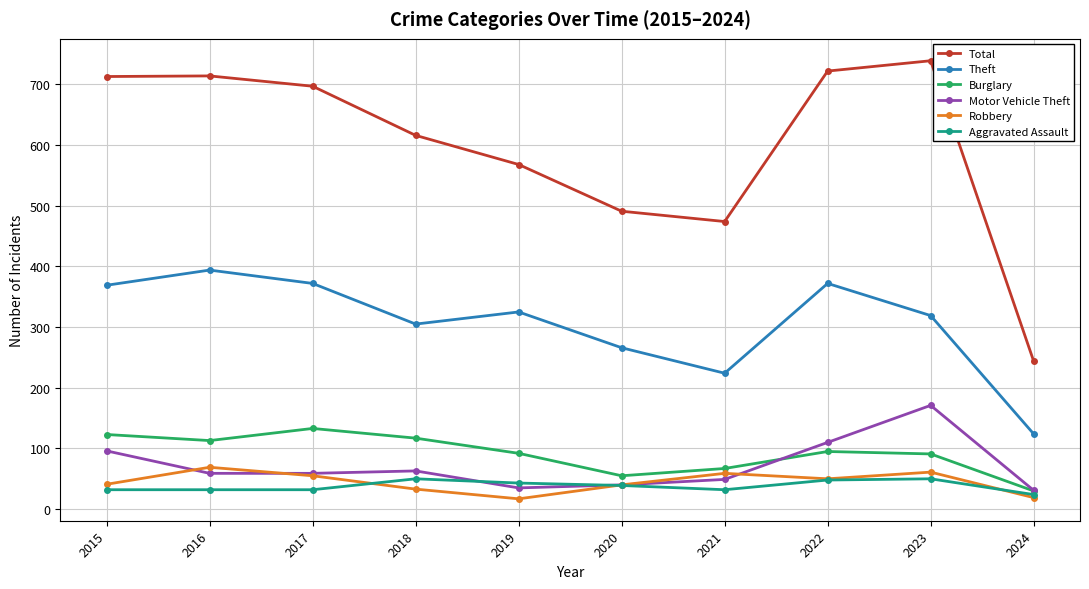

What is the value of the Burglary point at the 10th from the left?

30